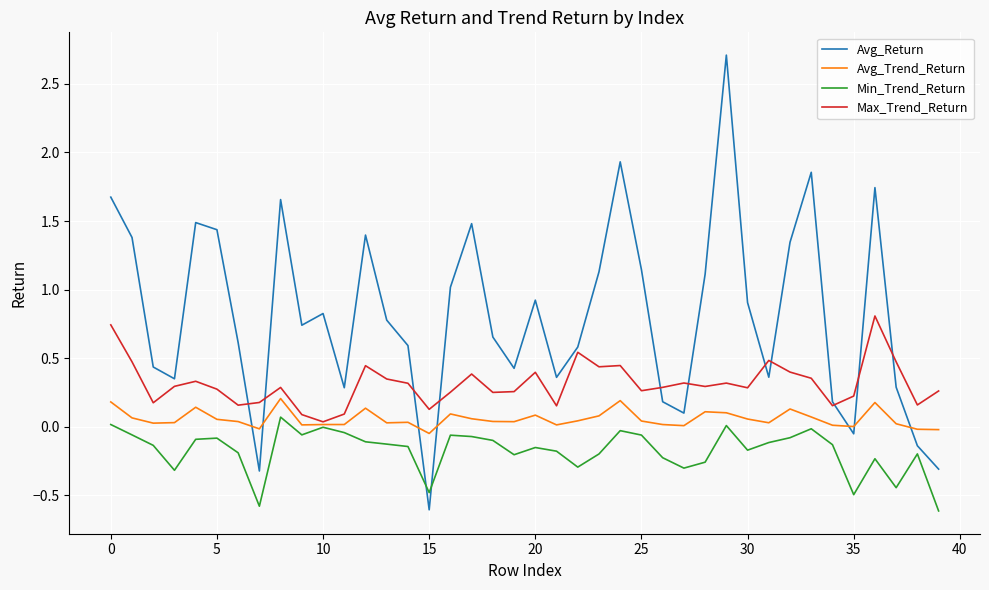

True or false: Min_Trend_Return and Avg_Return cross at least once.

True